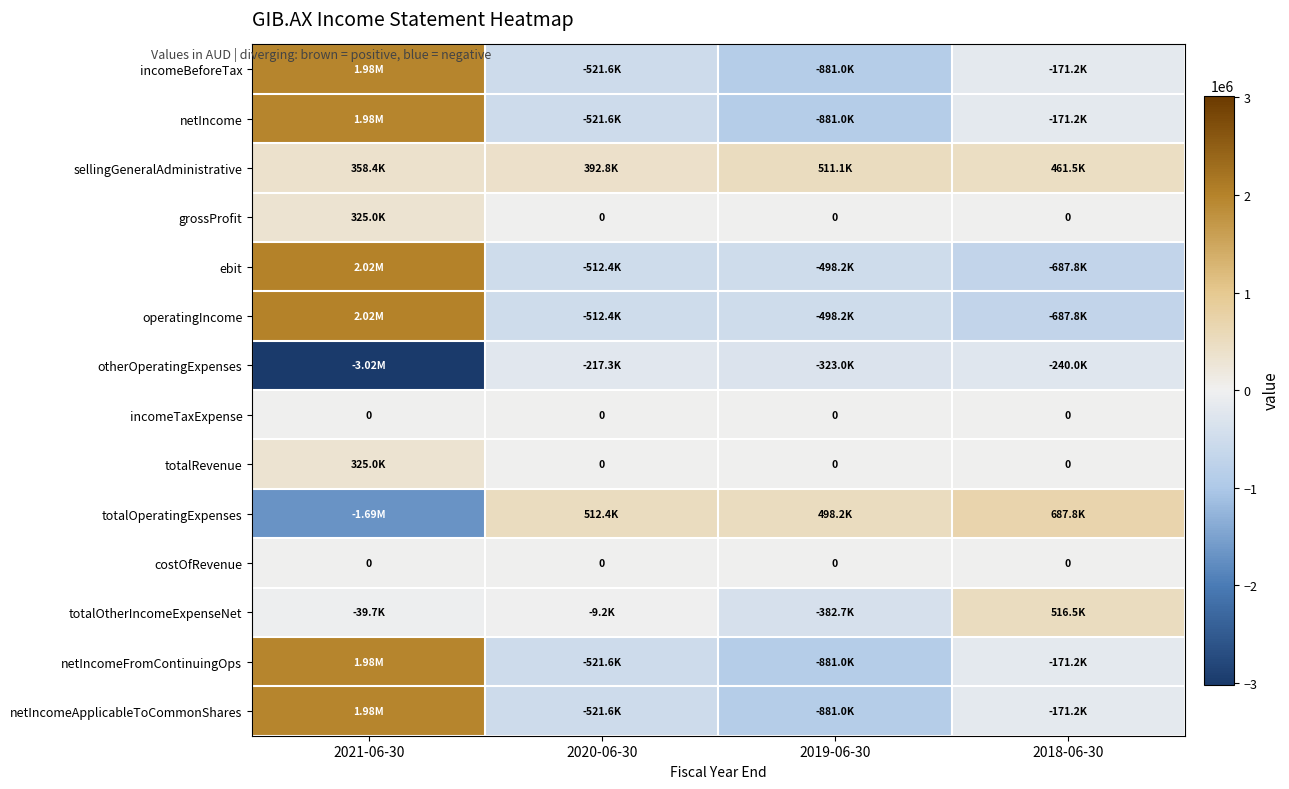

The value of netIncomeApplicableToCommonShares at 2018-06-30 is -171244. True or false?

True